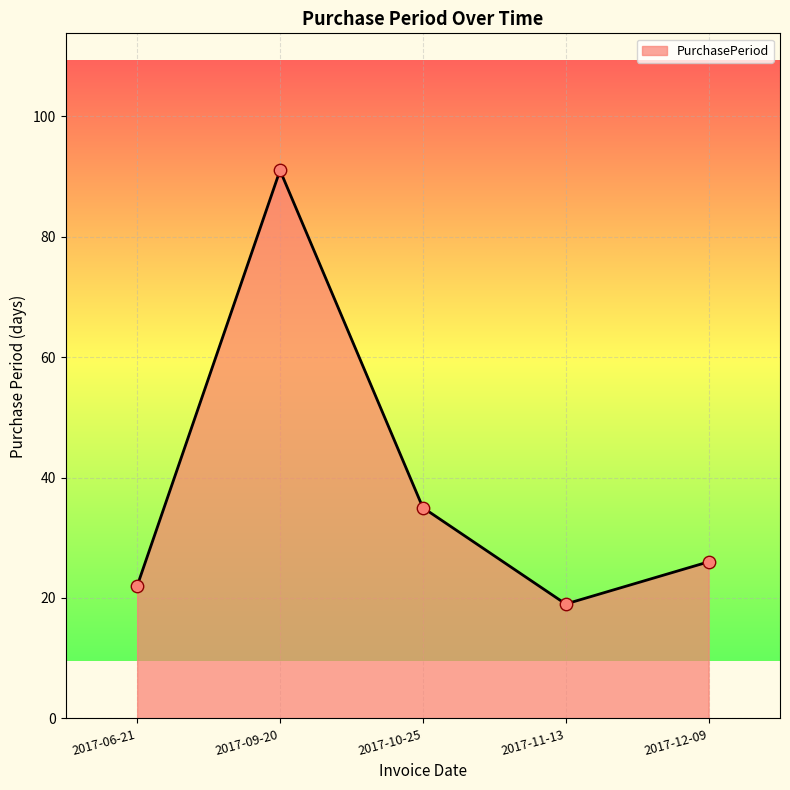

What is the change in value from 2017-10-25 to 2017-11-13?

-16